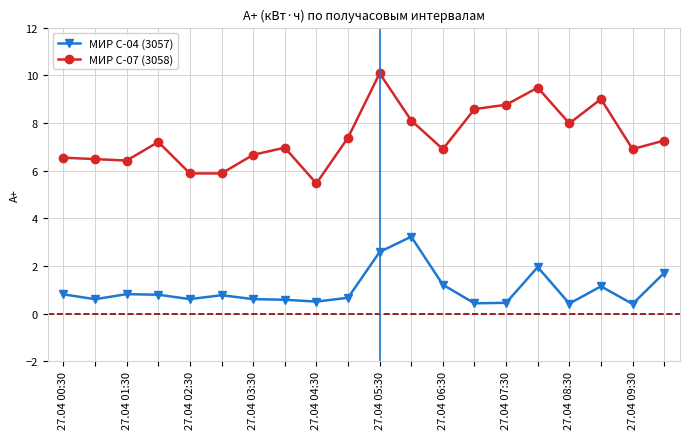

What is the average value of the МИР С-07 (3058) series?

7.4